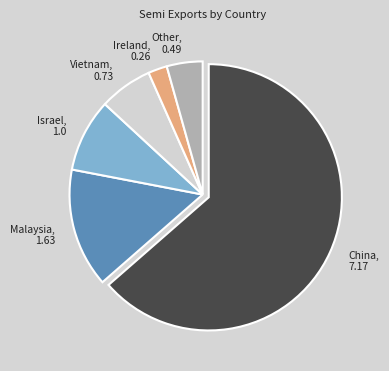

What is the smallest slice in the pie chart?

Ireland